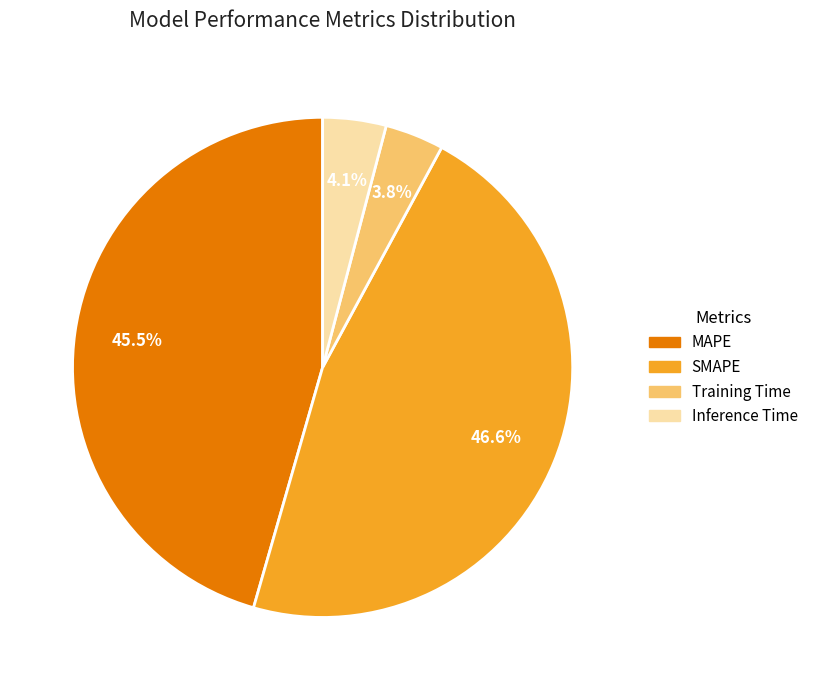

How much of the chart is everything except SMAPE?

53.4%